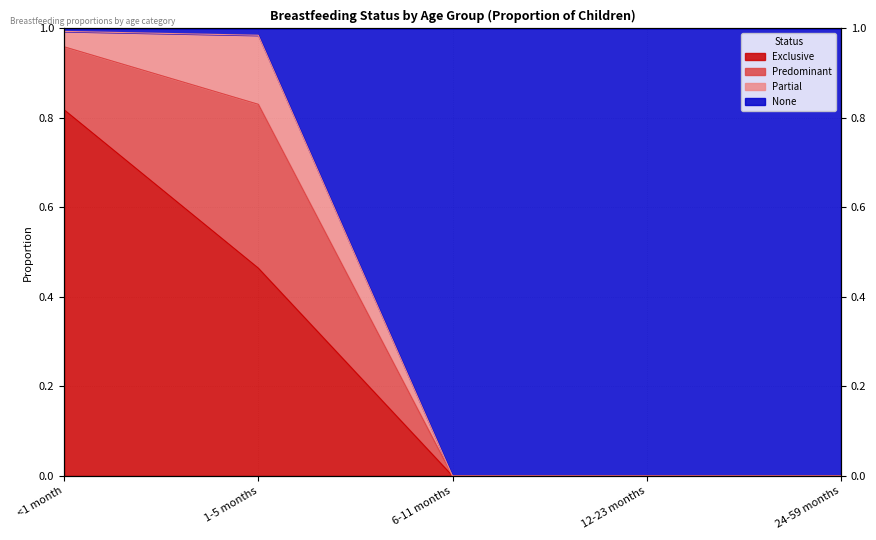

What is the maximum value for None?

1.0